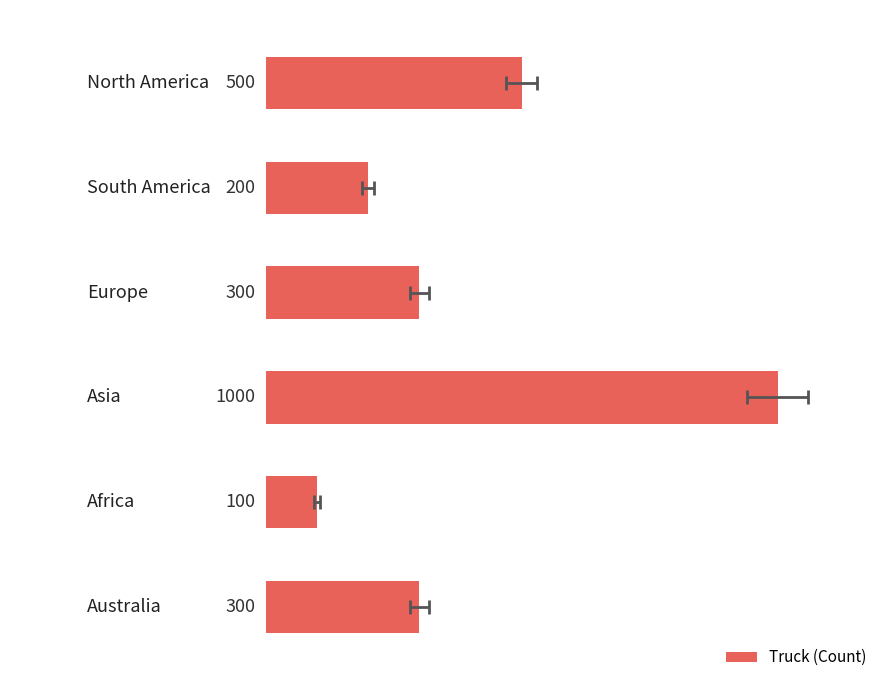

Reading left to right, list all the values displayed in this chart.

0=500	1=200	2=300	3=1000	4=100	5=300